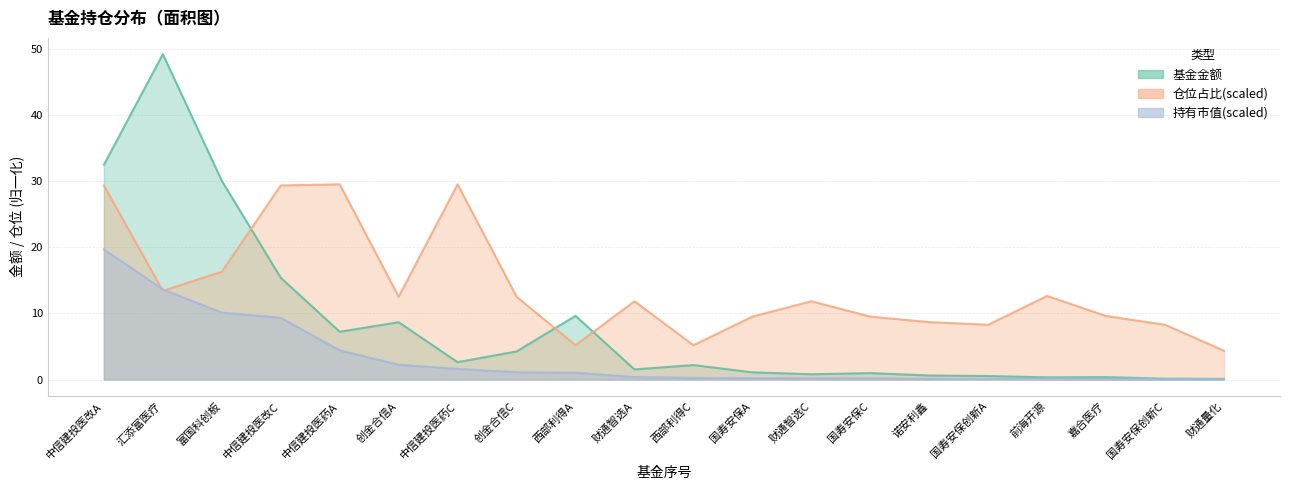

How many lines are shown in the chart?

3